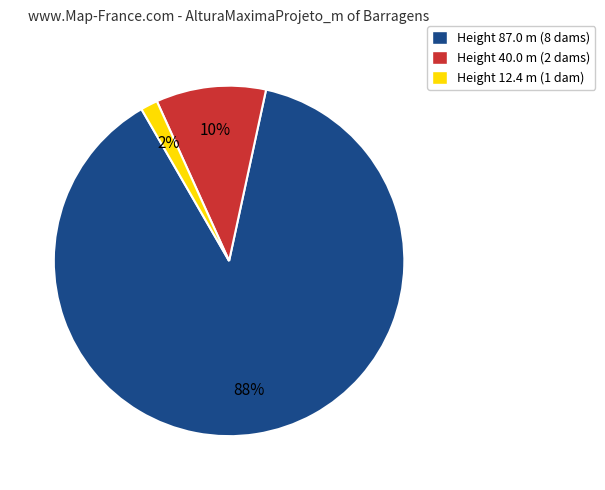

True or false: Height 12.4 m (1 dam) accounts for 2% of the total.

True